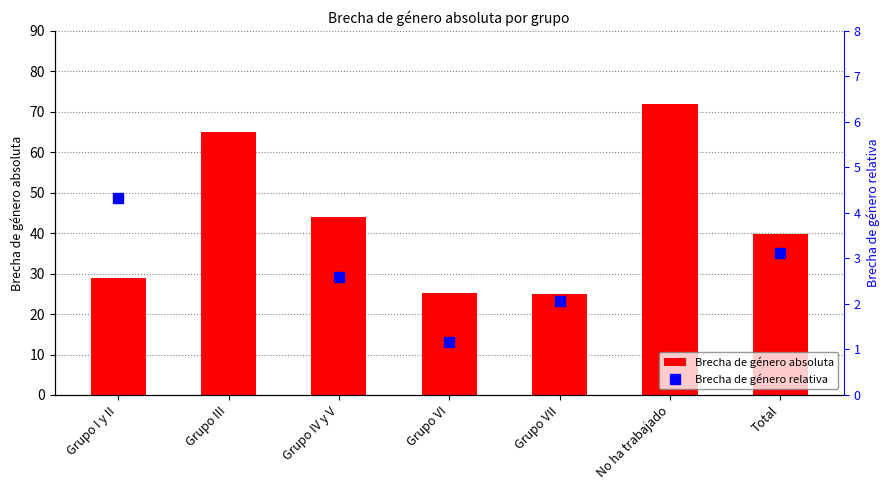

The value at Grupo IV y V is 69.2. True or false?

False